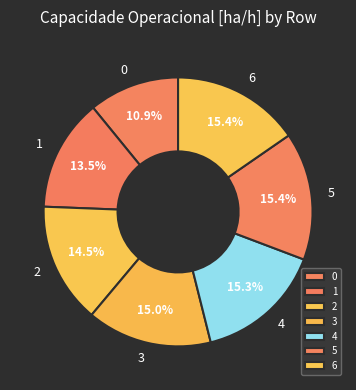

Does any single category account for the majority?

No